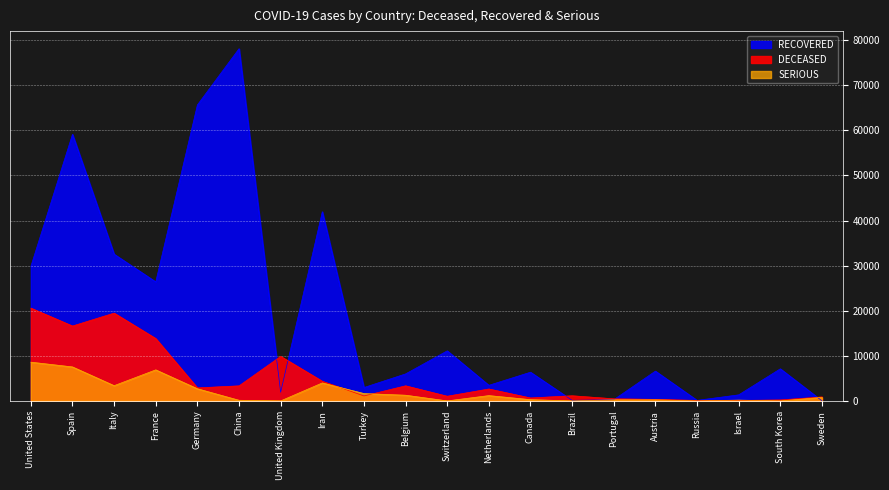

Which has a higher value, United States or Russia?

United States